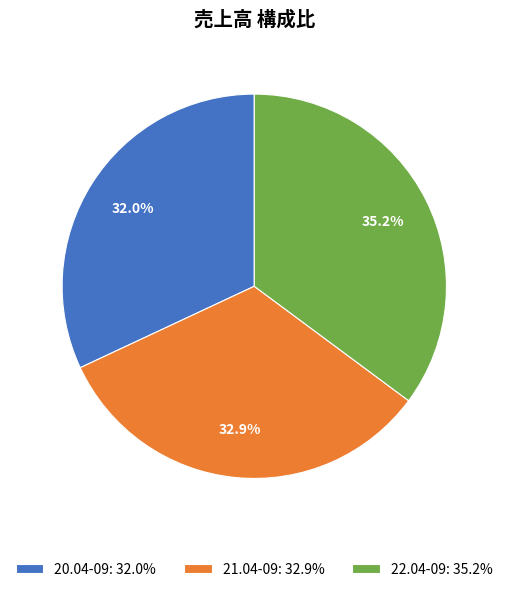

What percentage do 21.04-09 and 20.04-09 together represent?

64.8%